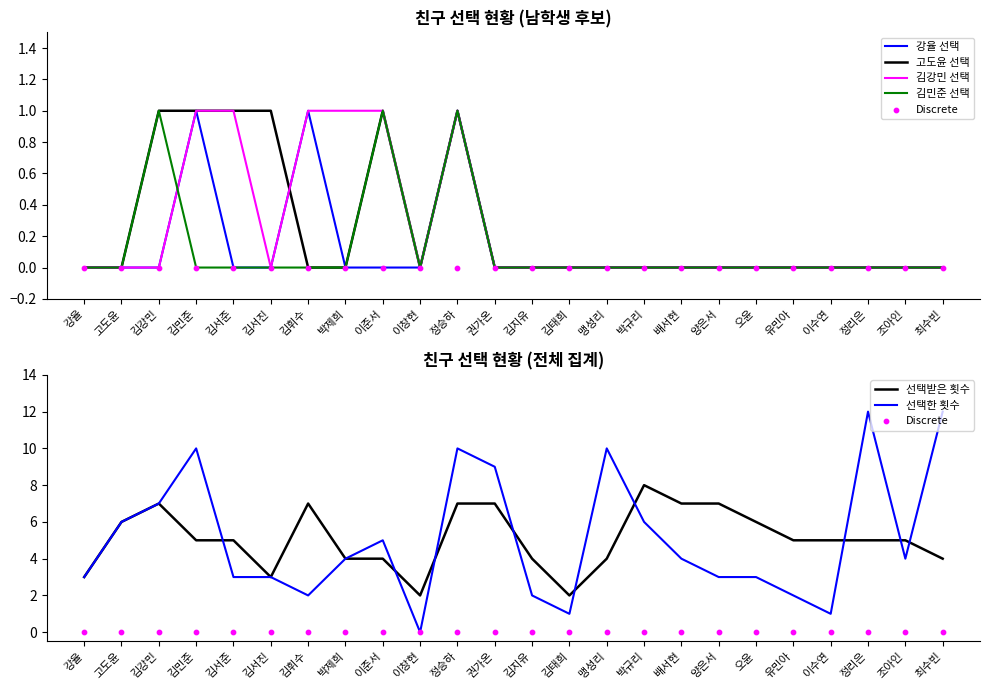

Which series has the largest total across all categories?

고도윤 선택